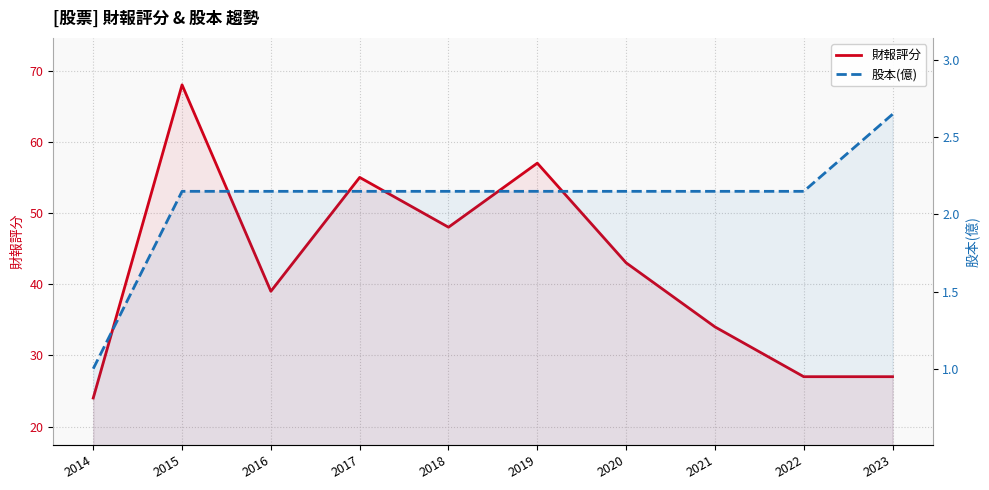

Which series changed the most between 2016 and 2019?

財報評分